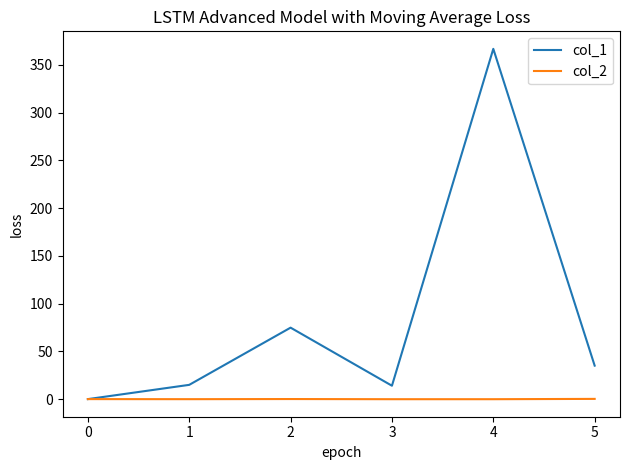

The value of col_1 at 2 is 26.4. True or false?

False